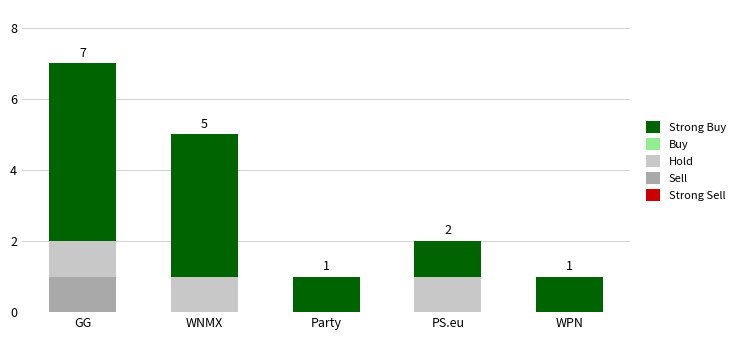

Are the bars grouped side by side (vs. stacked)?

No